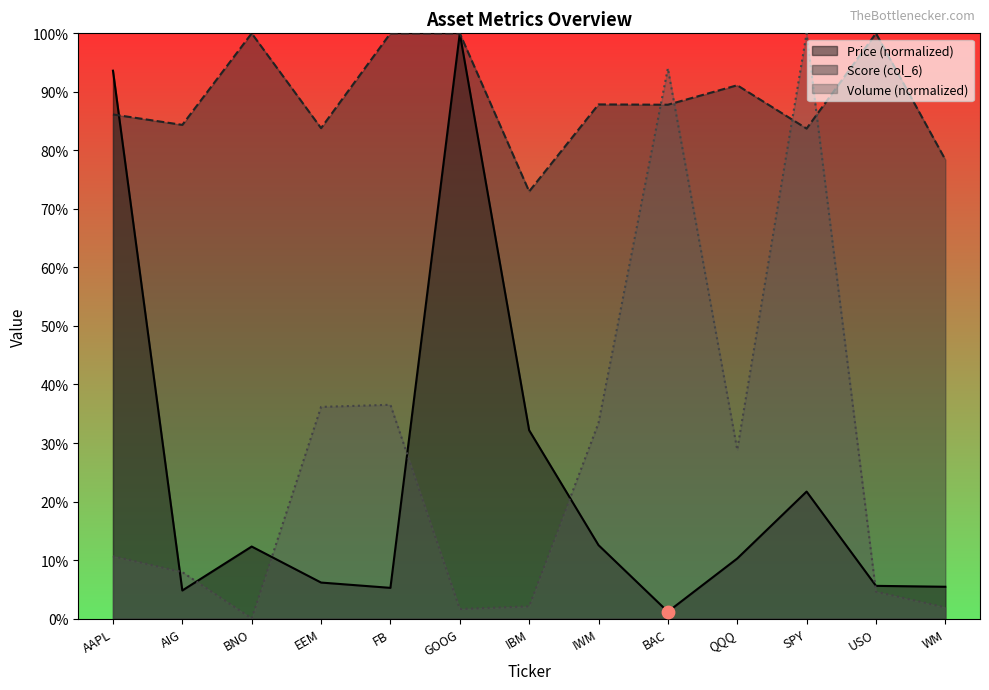

At which category is the sum across all series the highest?

SPY